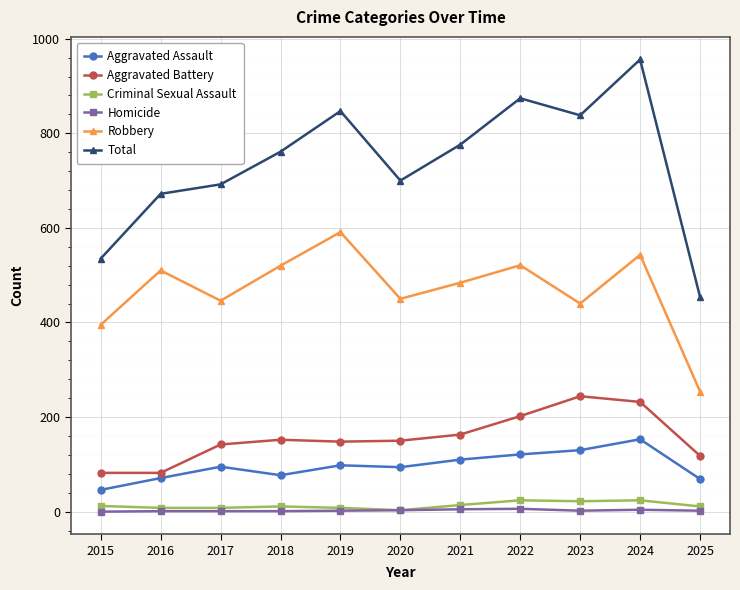

What is the maximum value for Aggravated Battery?

244